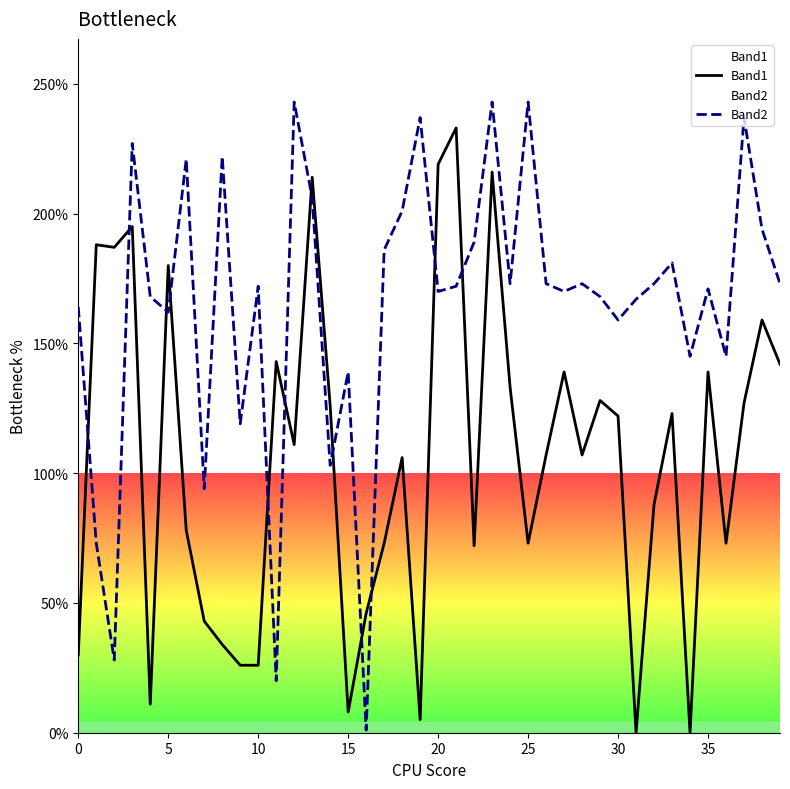

Reading left to right, transcribe all the data shown in this chart.

Band1: 30	188	187	195	11	180	78	43	34	26	26	143	111	214	126	8	46	73	106	5	219	233	72	216	133	73	107	139	107	128	122	0	88	123	0	139	73	127	159	142
Band2: 164	73	28	227	168	162	221	94	222	119	172	20	243	206	103	139	1	186	201	237	170	172	189	243	173	243	173	170	173	168	159	167	173	181	145	171	145	237	194	173